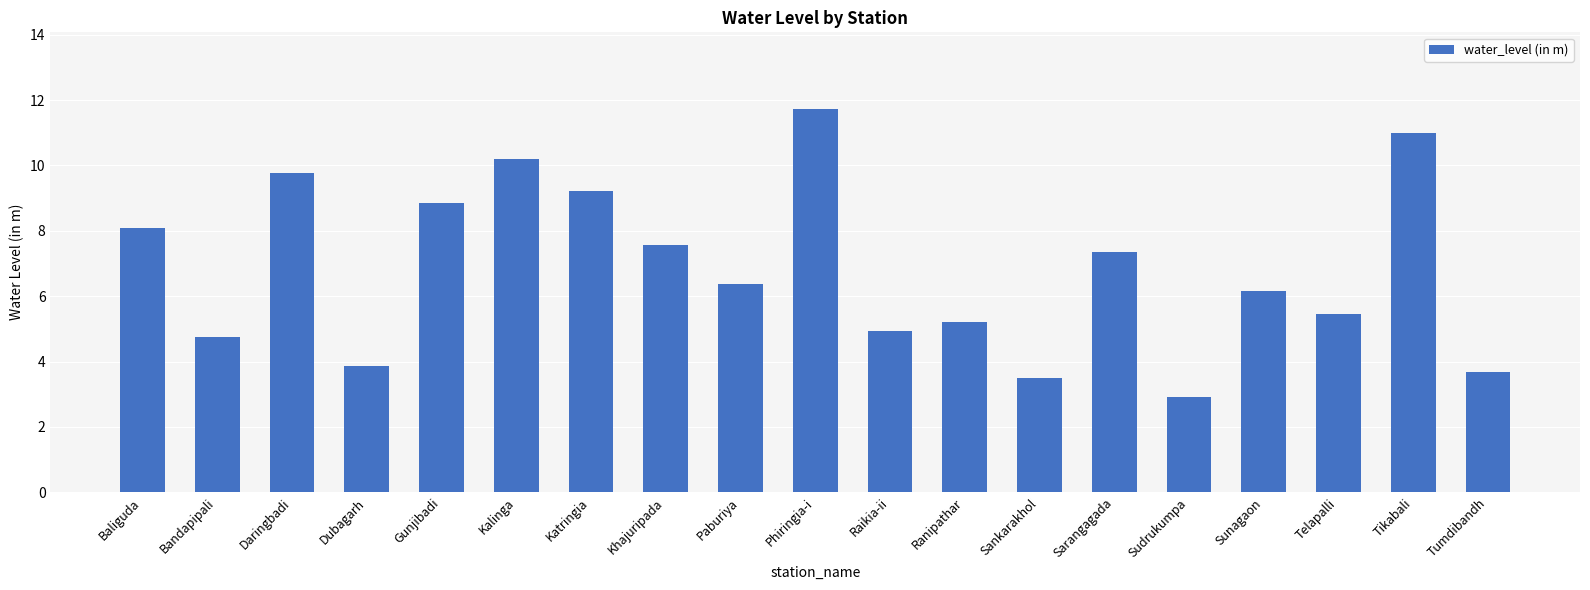

Are the bars horizontal?

No